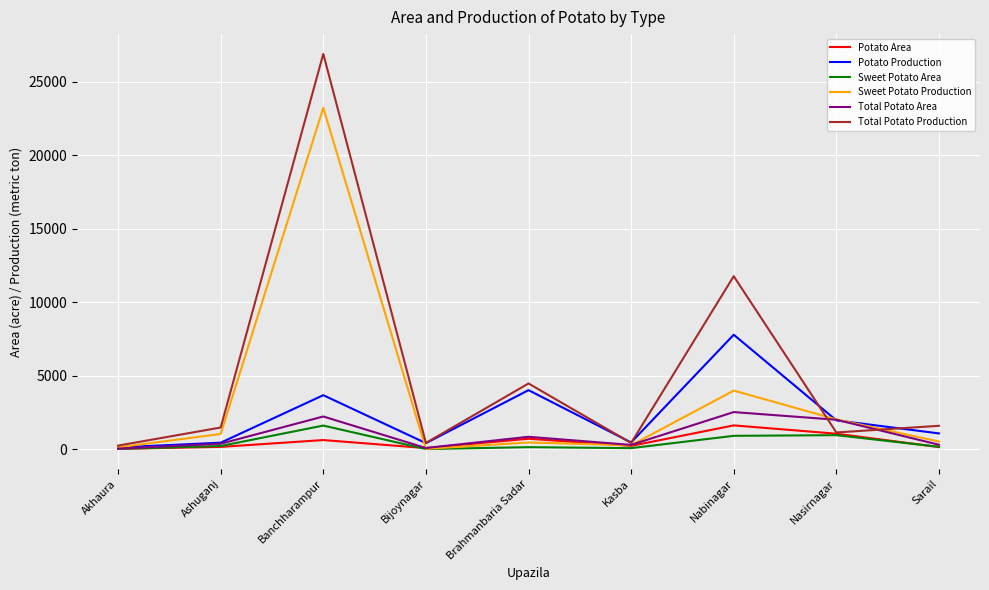

Which series changed the most between Nabinagar and Nasirnagar?

Total Potato Production